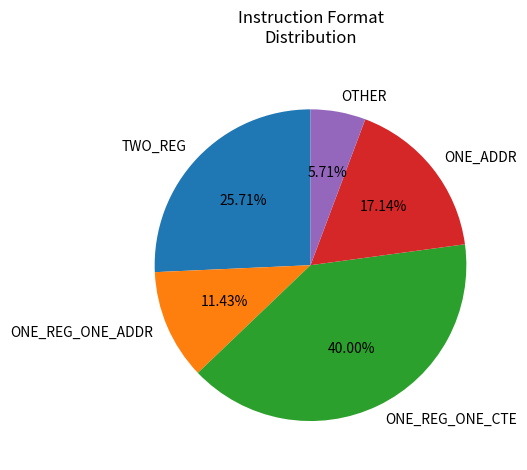

What is the smallest slice in the pie chart?

OTHER